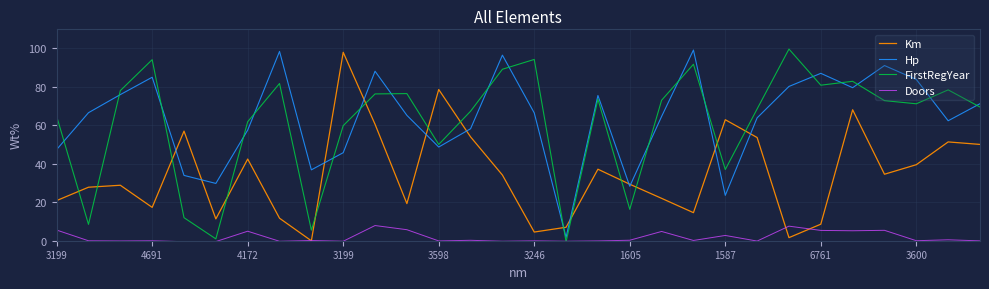

True or false: Hp and FirstRegYear cross at least once.

True